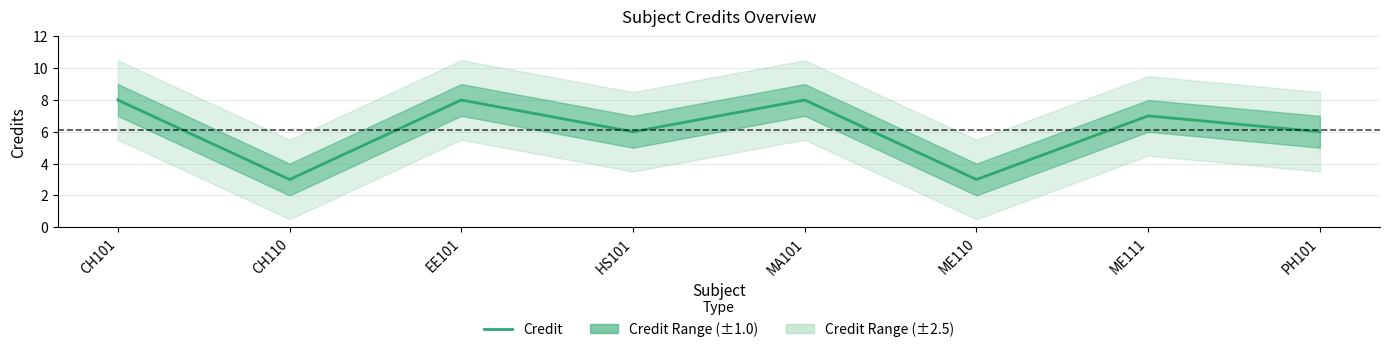

What is the maximum value shown in the chart?

8